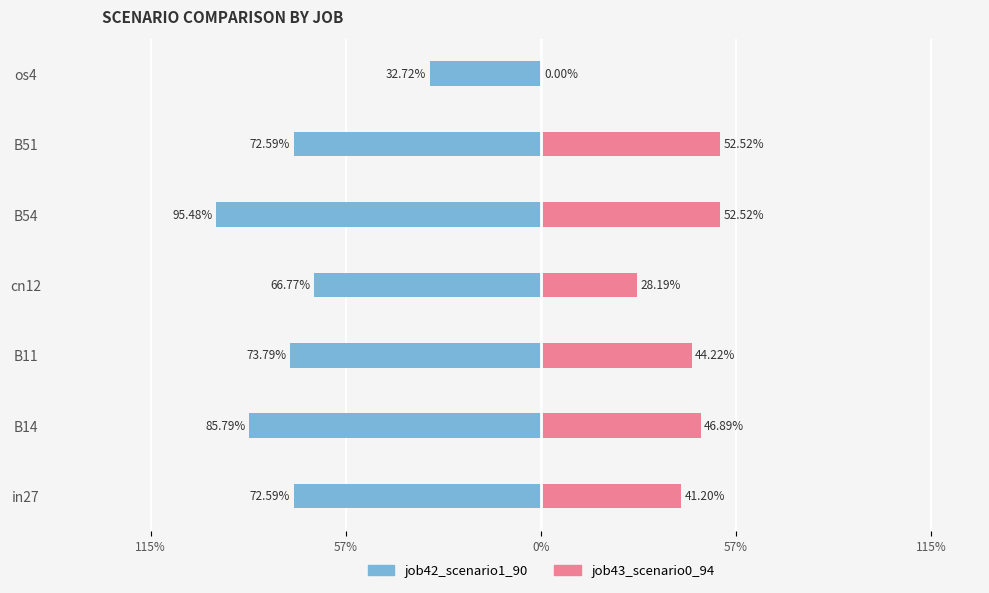

What are all the series names shown in the legend?

job42_scenario1_90, job43_scenario0_94